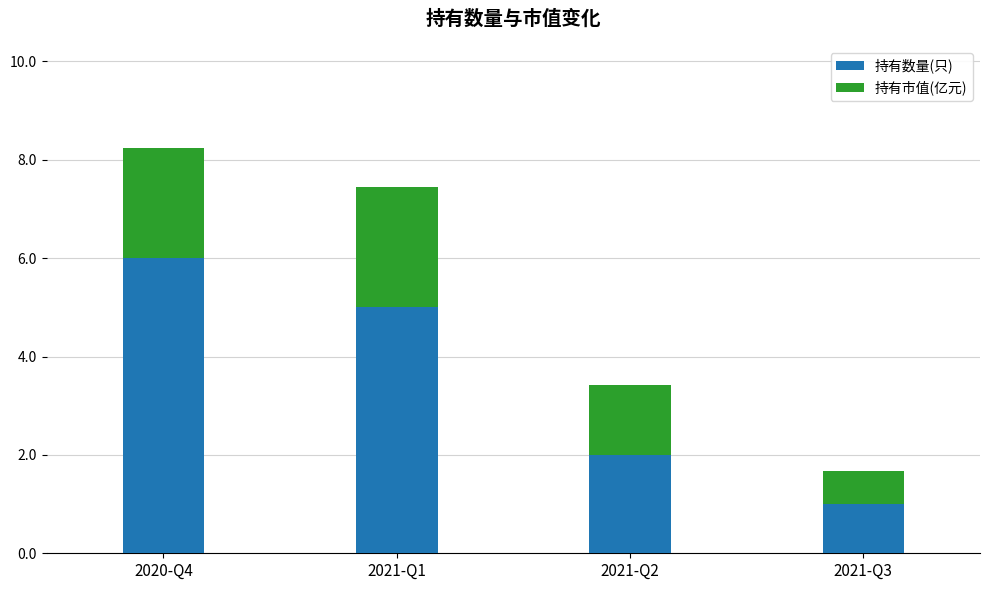

How many 持有数量(只) values are between 2 and 6?

3